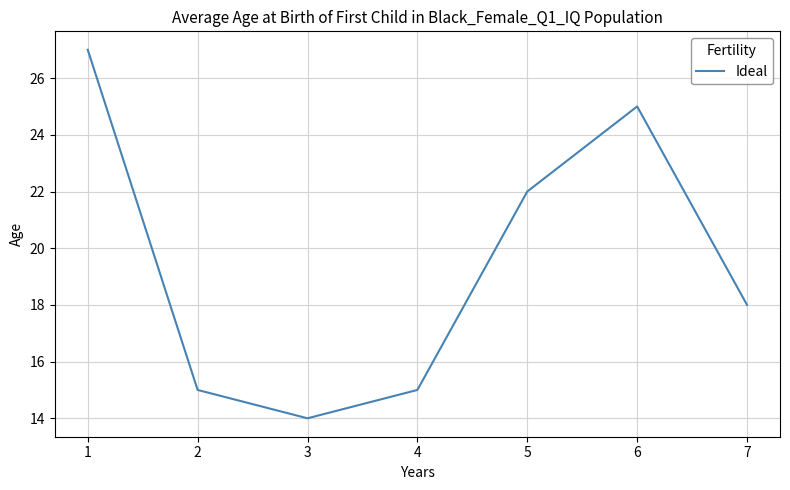

What is the difference between the maximum and minimum values?

13